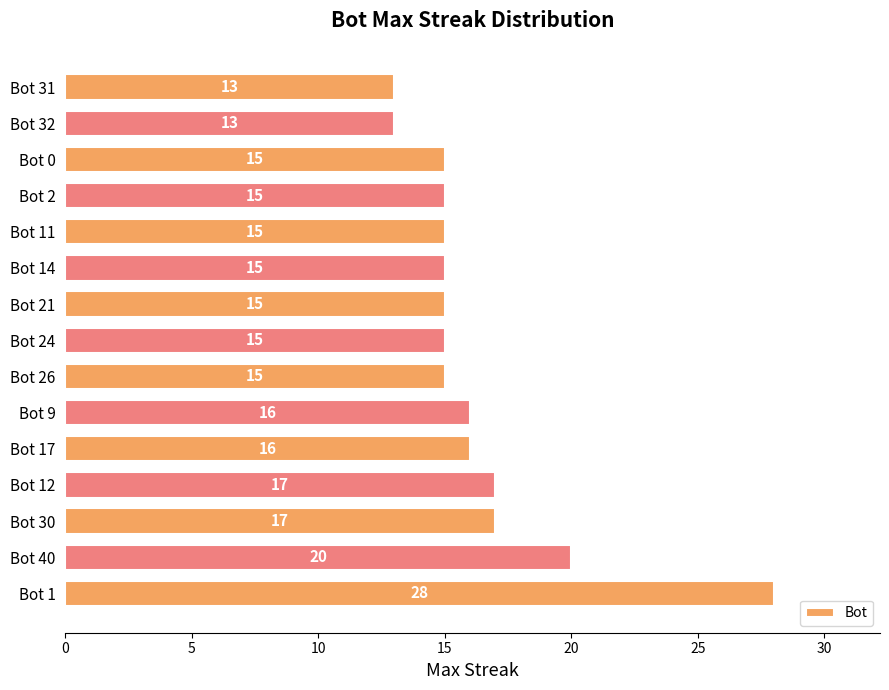

How many series are shown in this chart?

1